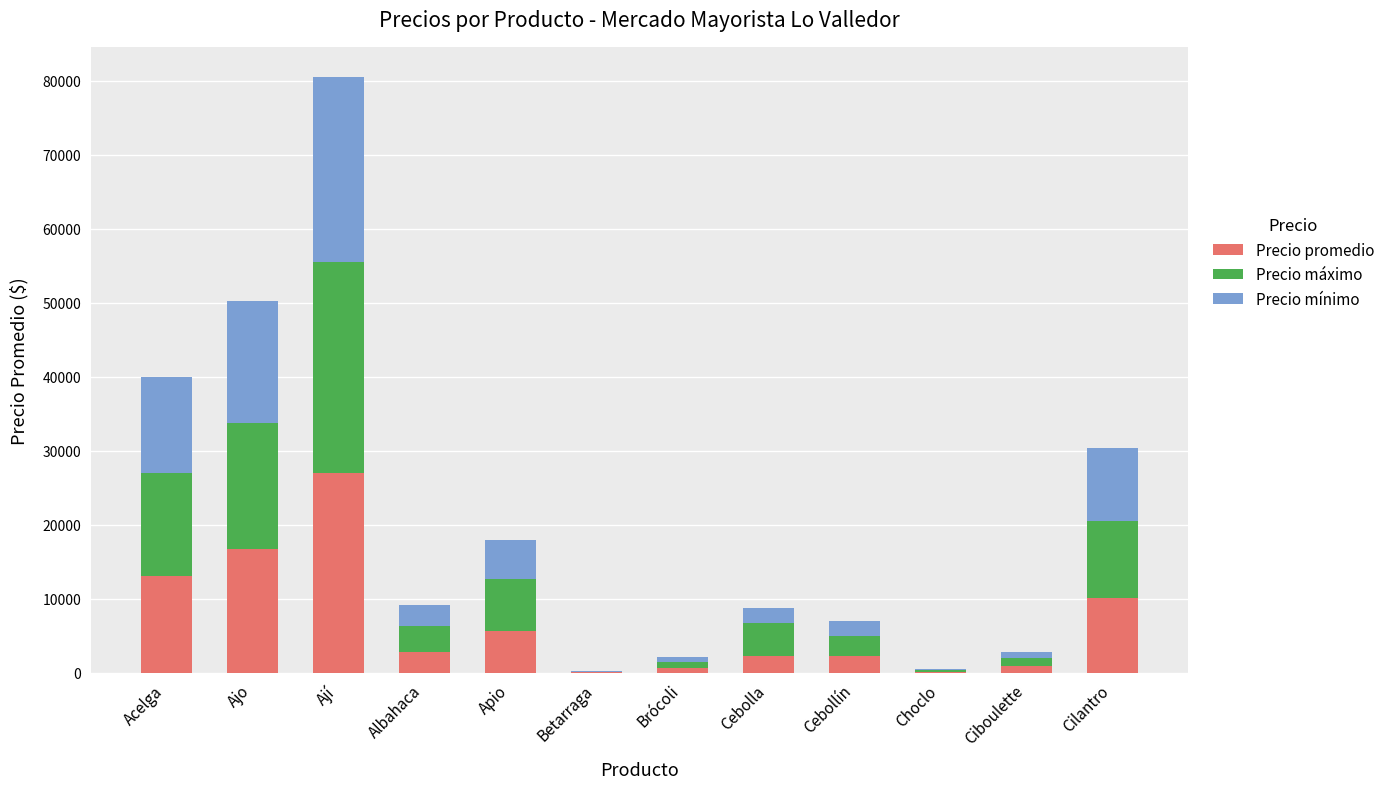

At which label does Precio promedio reach its peak?

Ají